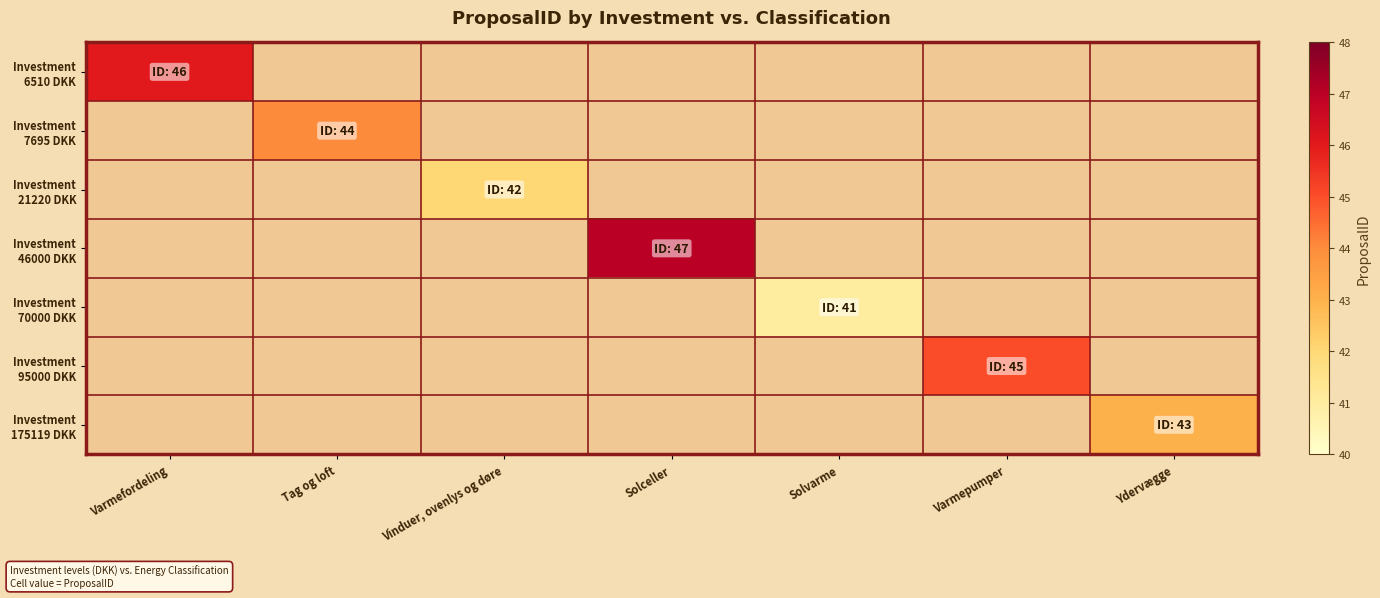

What is the total value across all series at Varmepumper?

45